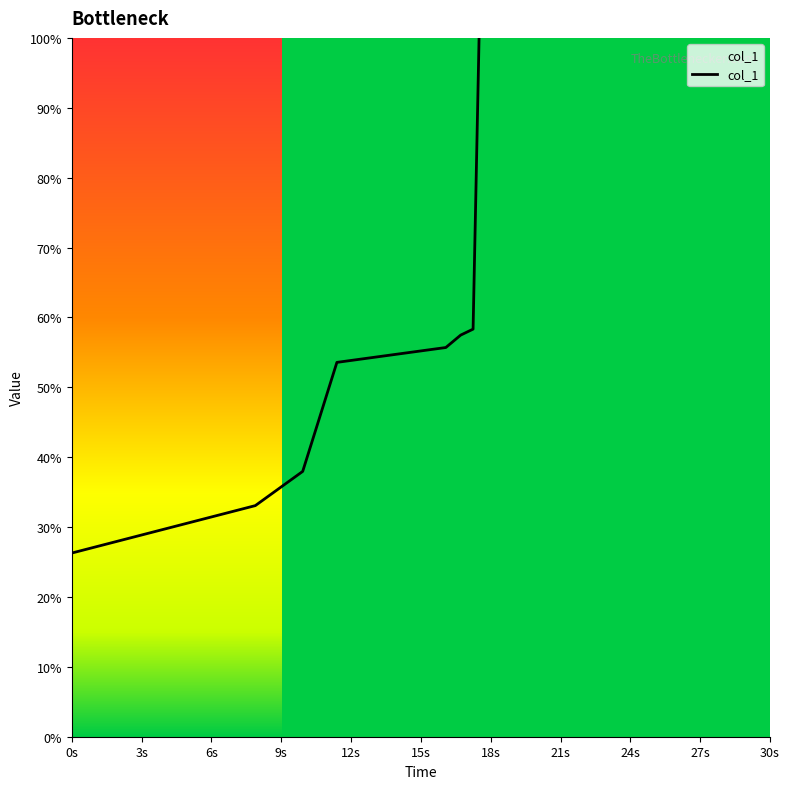

What is the minimum value shown in the chart?

26.3